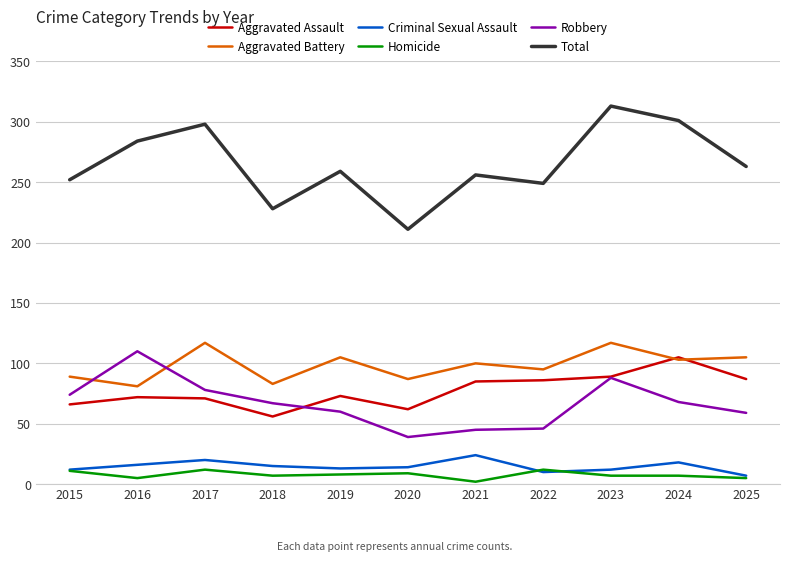

What is the difference between the maximum and minimum values in the Criminal Sexual Assault series?

17